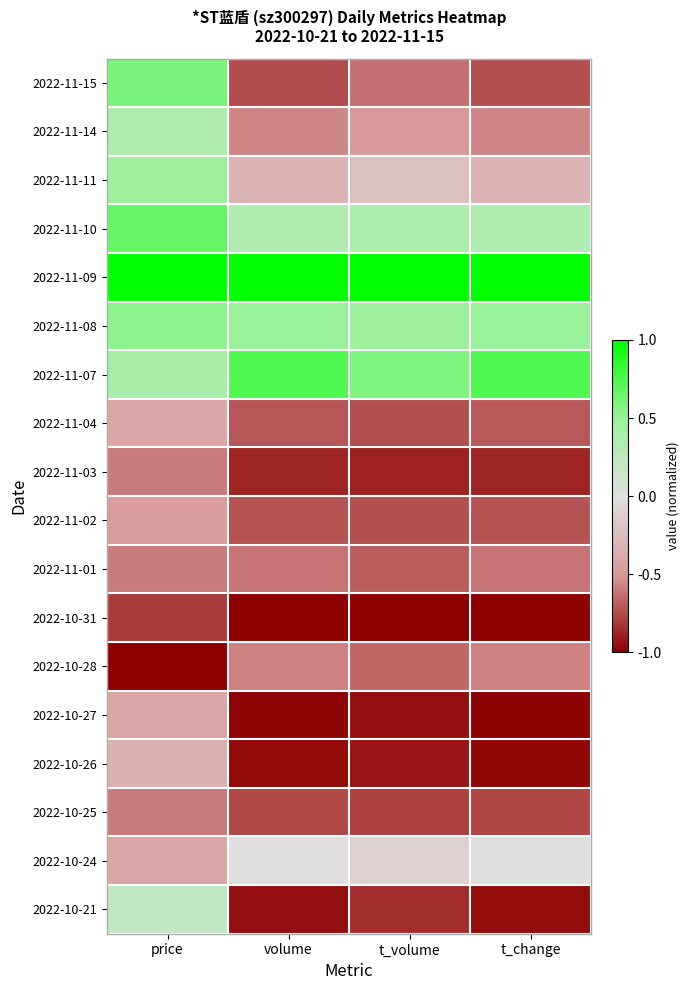

What is the difference between the highest and lowest values at t_change?

2.0